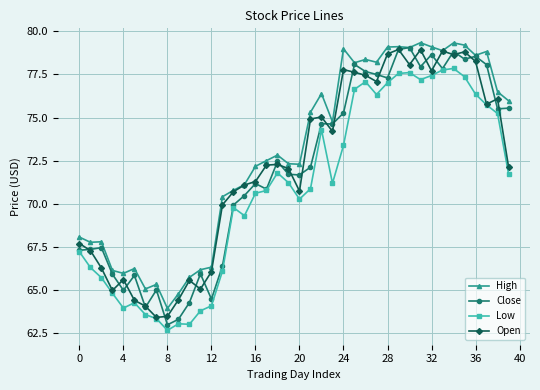

What is the value of the Close point at the 39th from the left?

75.5